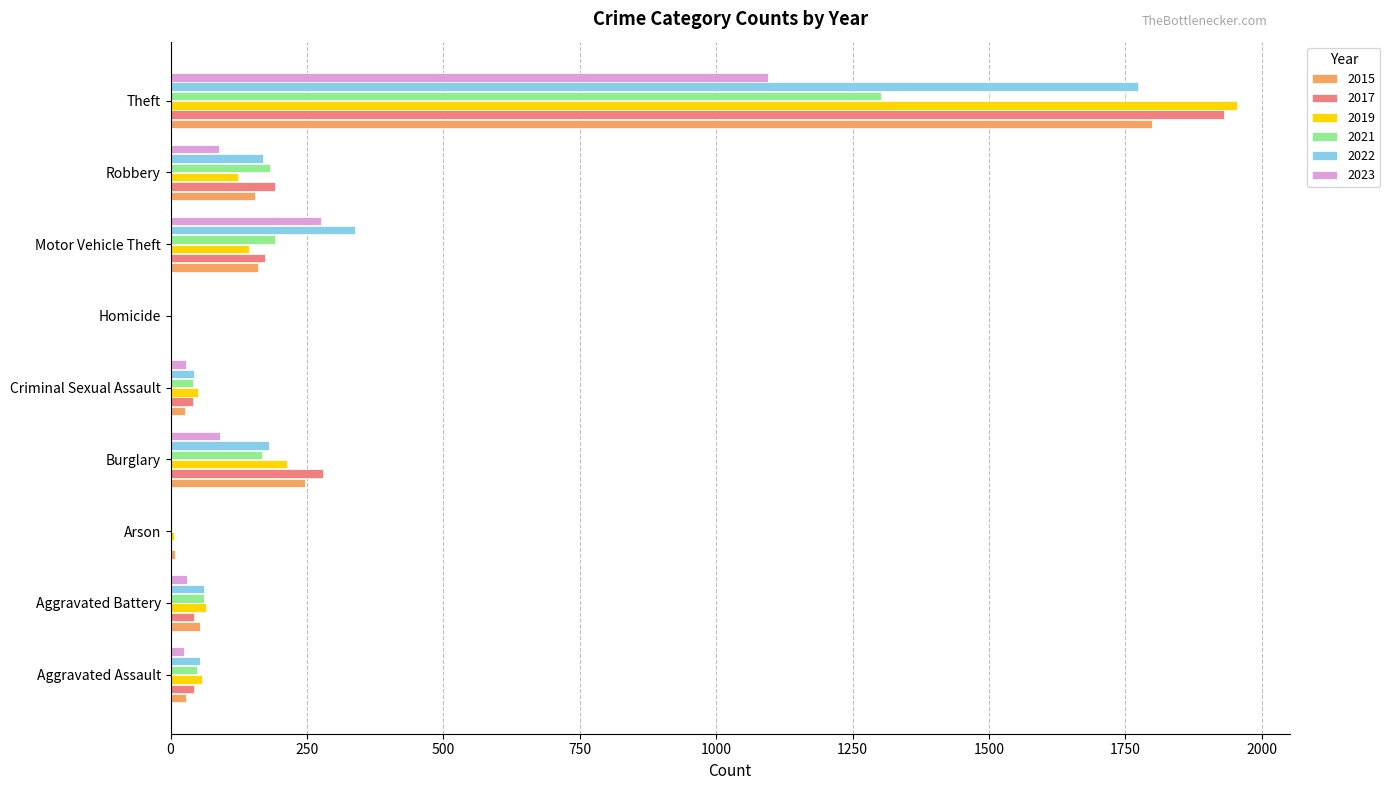

At which label is 2017 closest to 965?

Burglary